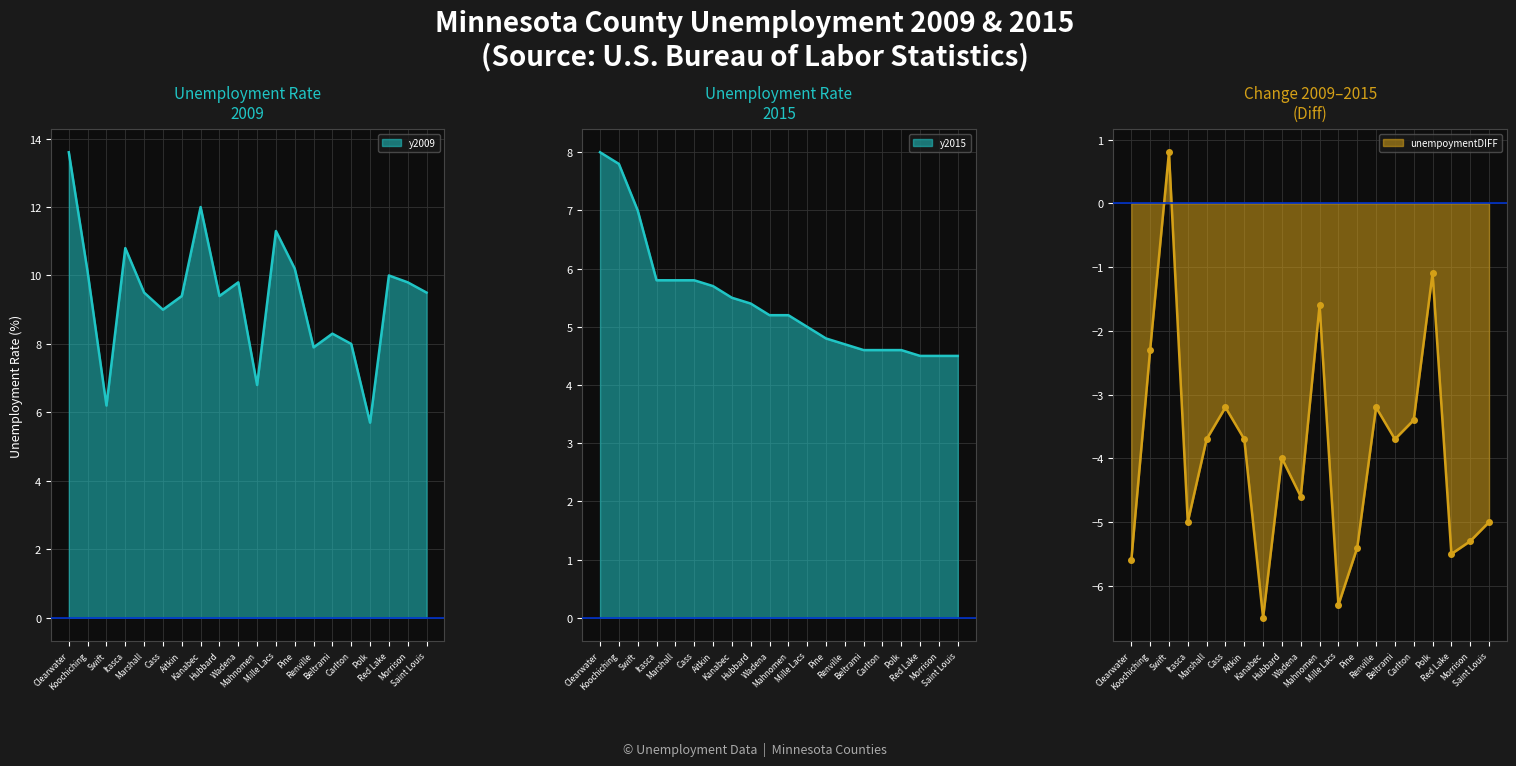

What is the maximum value for y2009?

13.6